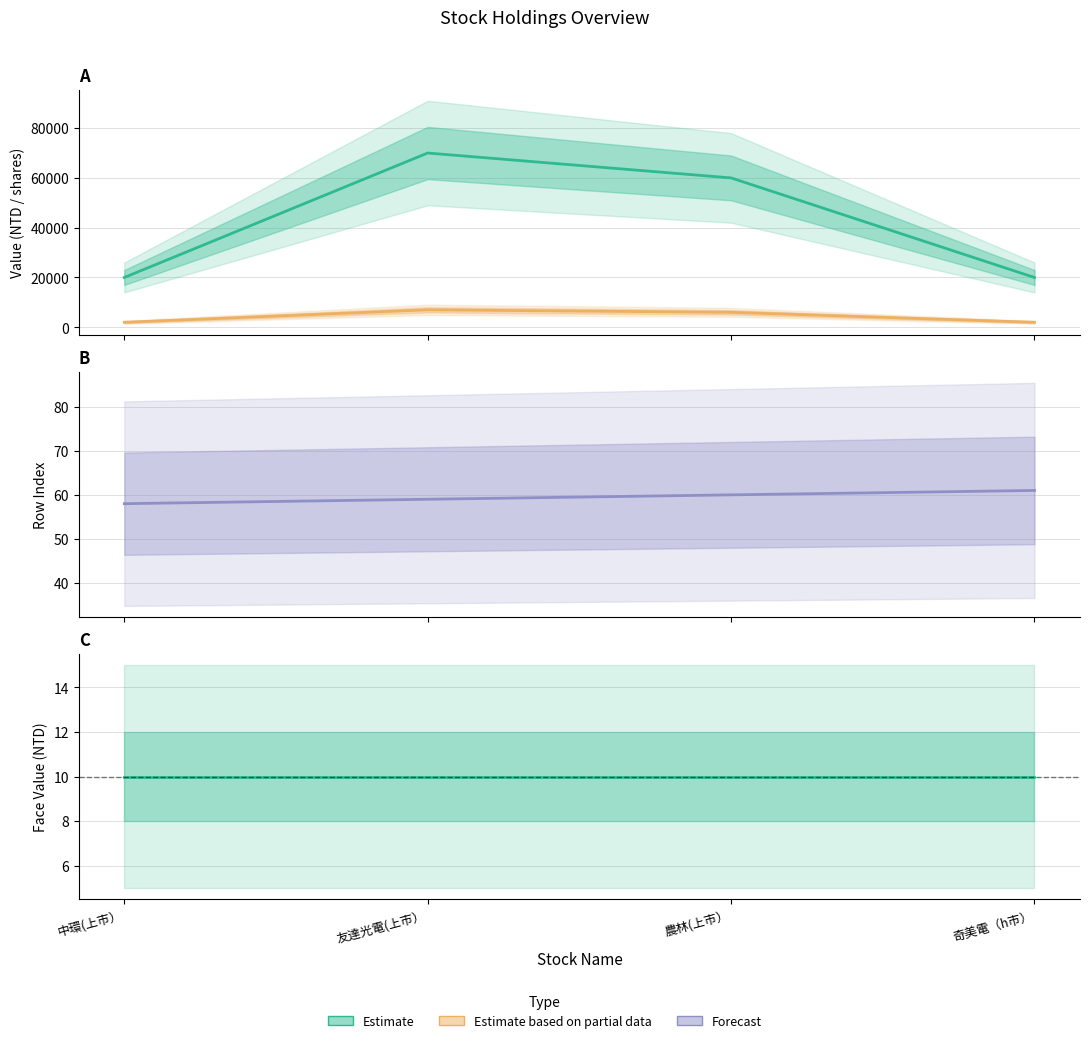

What is the maximum value shown in the chart?

70000